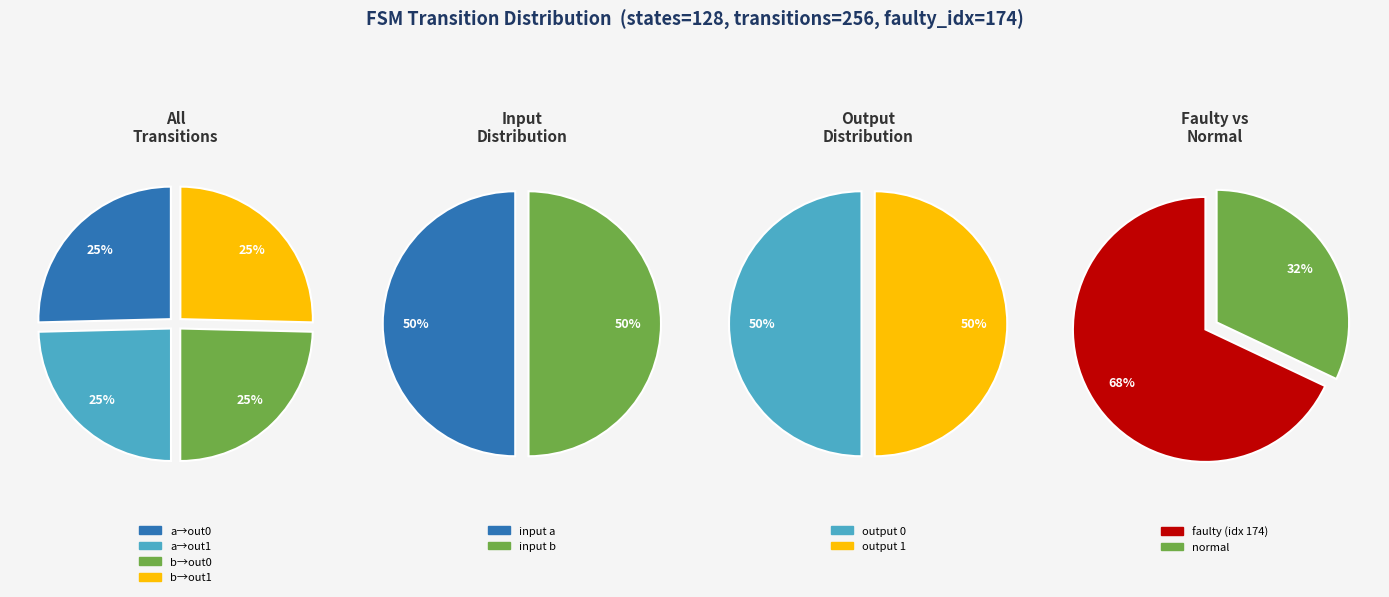

Combined, do input_b and input_a account for over 50%?

Yes